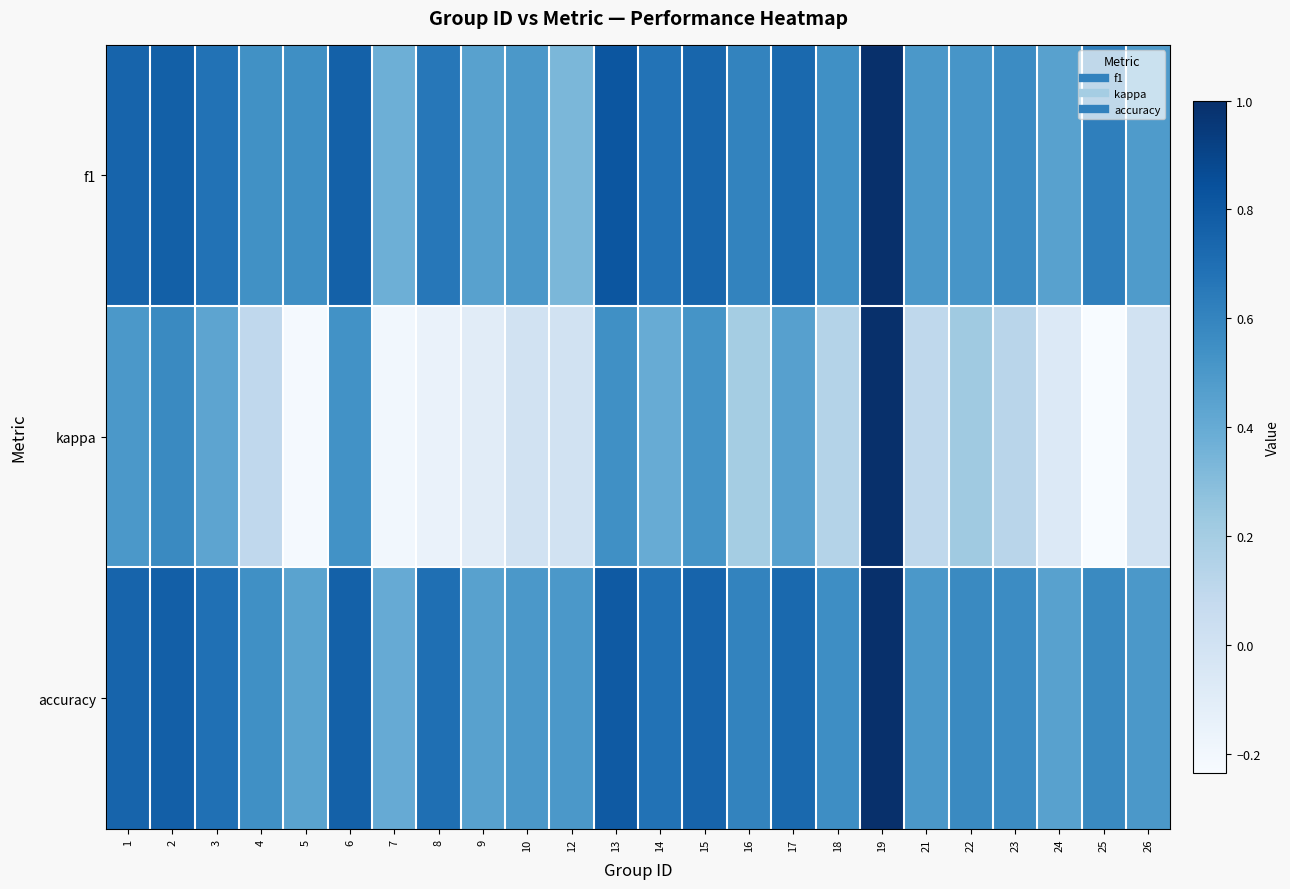

Reading left to right, list all the values displayed in this chart.

f1: 1=0.8	2=0.8	3=0.7	4=0.5	5=0.5	6=0.8	7=0.4	8=0.7	9=0.5	10=0.5	12=0.3	13=0.8	14=0.7	15=0.7	16=0.6	17=0.7	18=0.5	19=1.0	21=0.5	22=0.5	23=0.6	24=0.5	25=0.6	26=0.5
kappa: 1=0.5	2=0.6	3=0.4	4=0.1	5=-0.2	6=0.5	7=-0.2	8=-0.2	9=-0.1	10=0.0	12=0.0	13=0.5	14=0.4	15=0.5	16=0.2	17=0.5	18=0.1	19=1.0	21=0.1	22=0.2	23=0.1	24=-0.1	25=-0.2	26=0.0
accuracy: 1=0.8	2=0.8	3=0.7	4=0.5	5=0.4	6=0.8	7=0.4	8=0.7	9=0.5	10=0.5	12=0.5	13=0.8	14=0.7	15=0.8	16=0.6	17=0.7	18=0.6	19=1.0	21=0.5	22=0.6	23=0.6	24=0.5	25=0.6	26=0.5